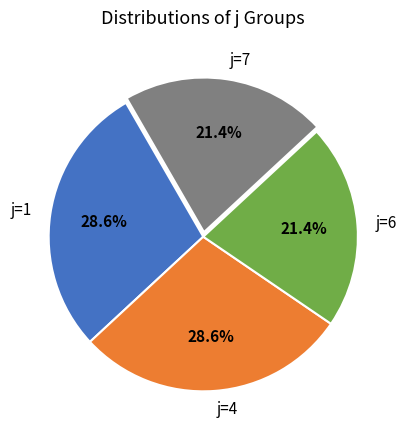

What percentage is the j=1 slice, to the nearest percent?

29%